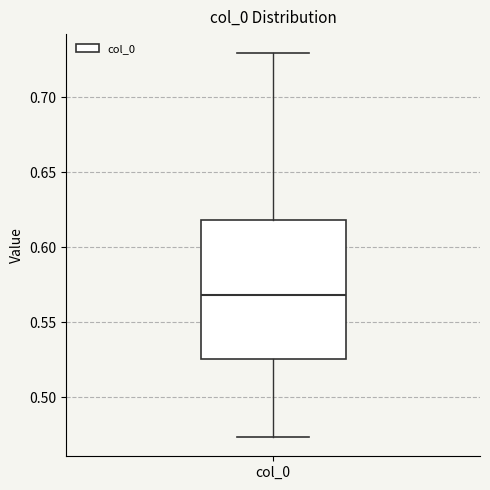

Where does the lower whisker of the box for col_0 end on the y-axis? The values are not printed on the chart, so give them approximately, as read against the axis.

0.475